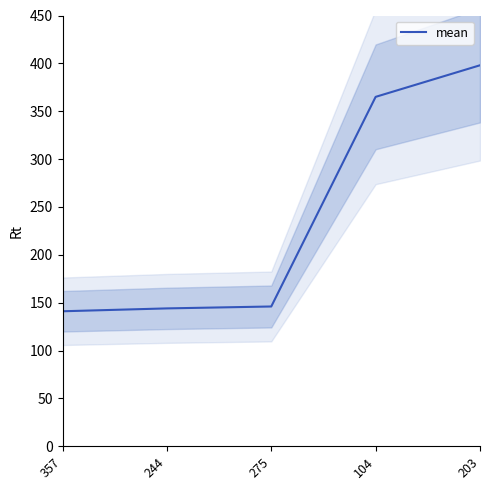

Reading left to right, extract all data points from this chart.

357=141	244=144	275=146	104=365	203=398